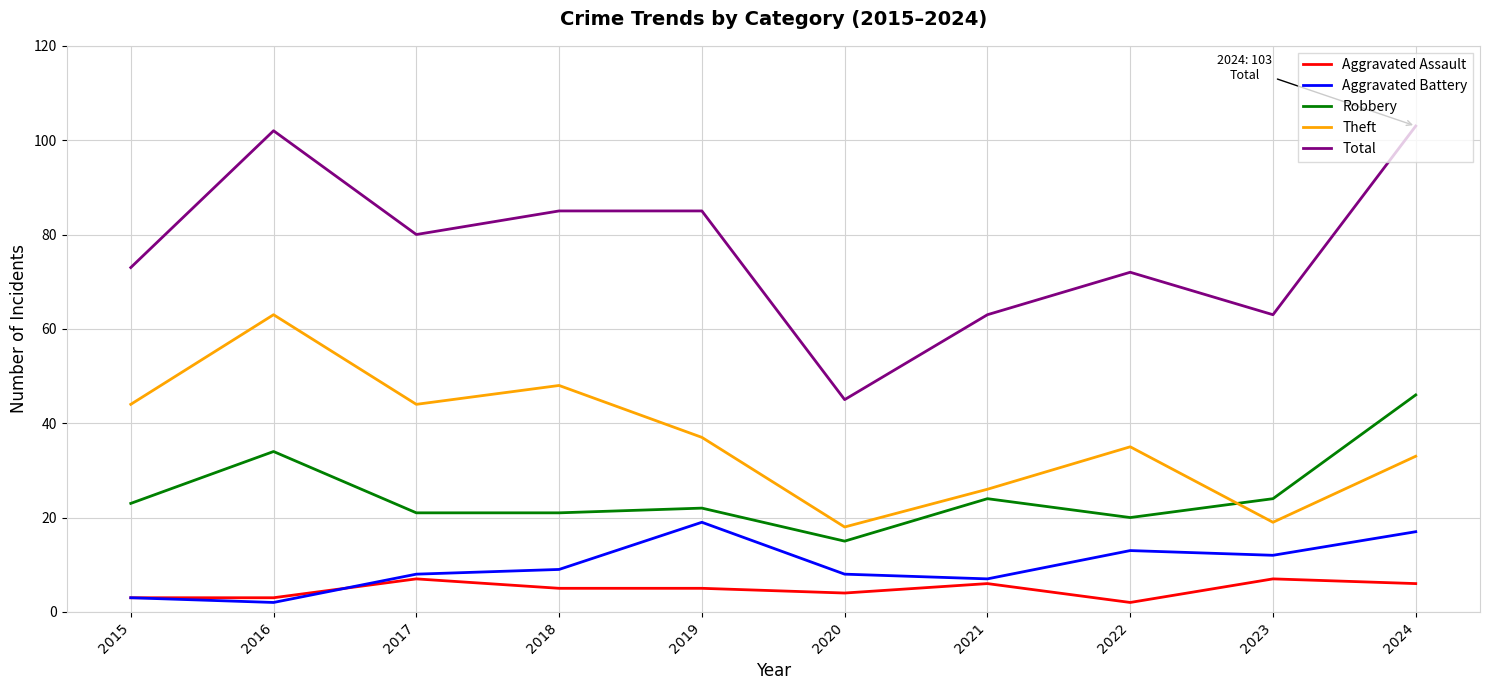

What is the average value of the Aggravated Assault series?

5